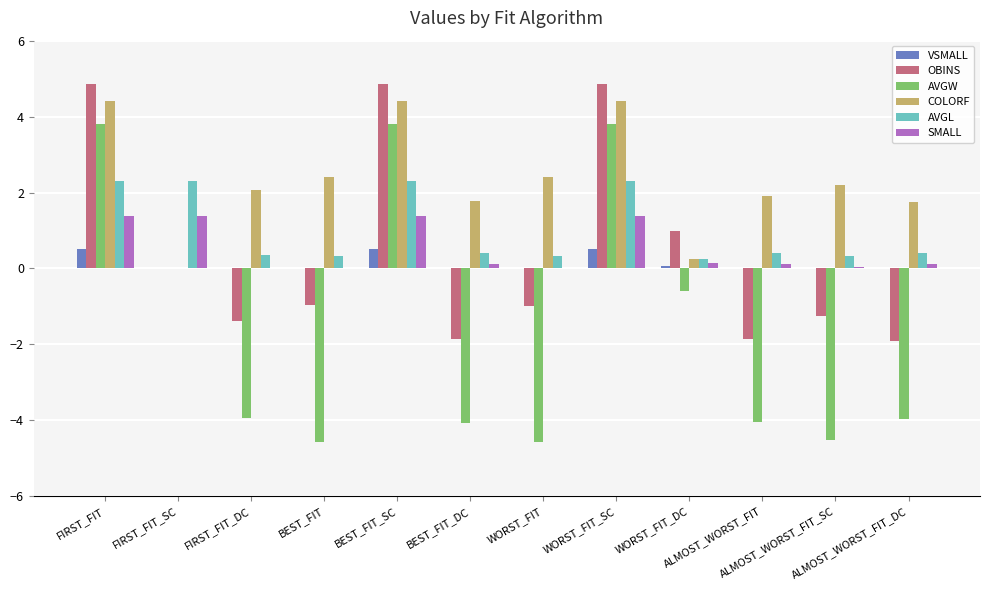

Count the number of data series in this chart.

6